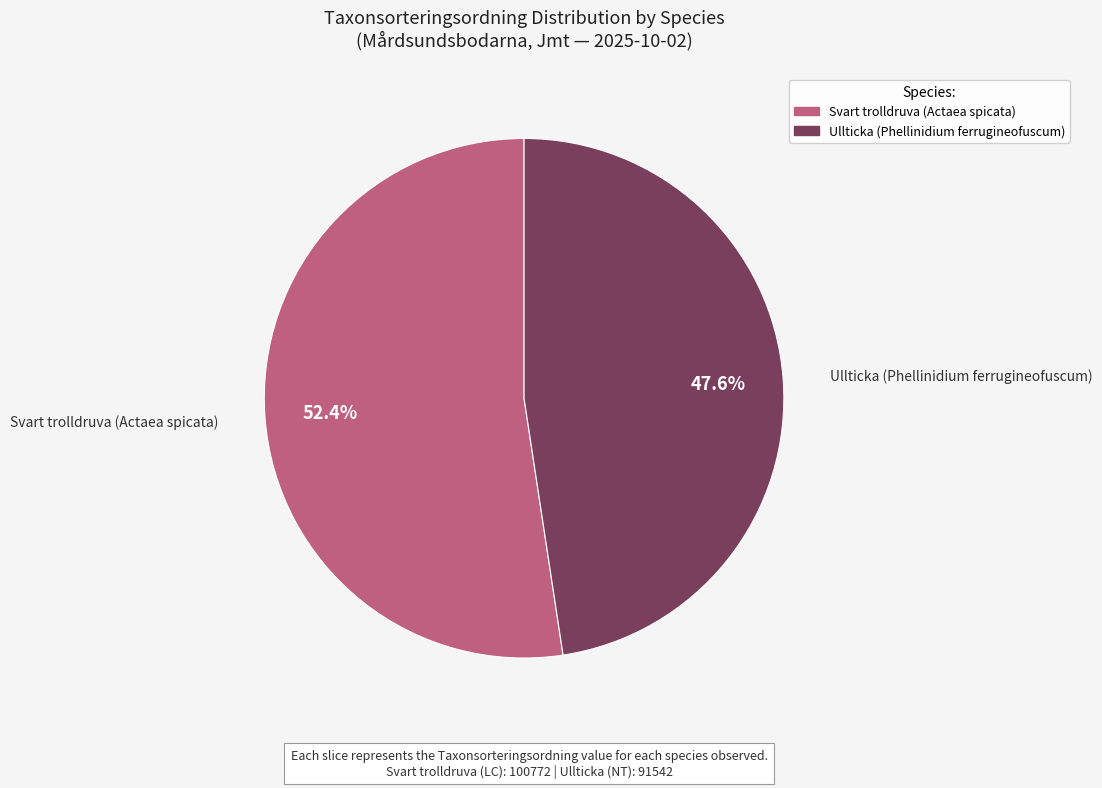

True or false: Ullticka (Phellinidium ferrugineofuscum) accounts for 48% of the total.

True